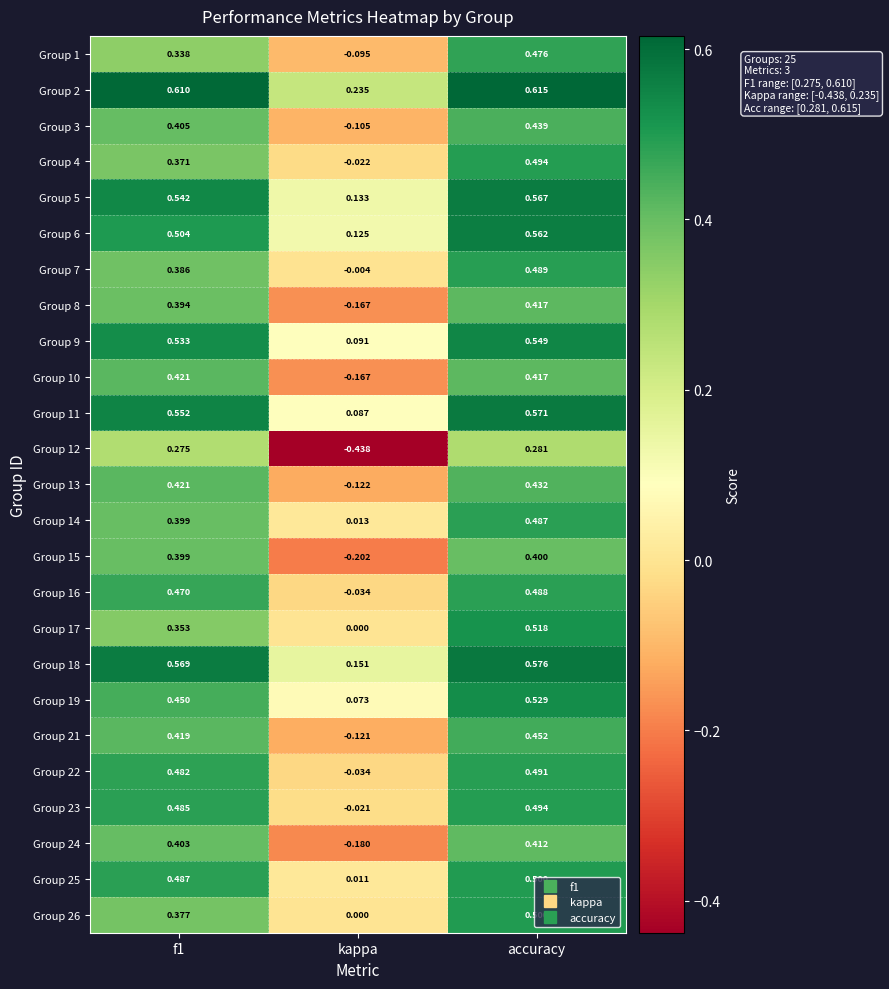

Which series has the largest range (max minus min)?

Group 12